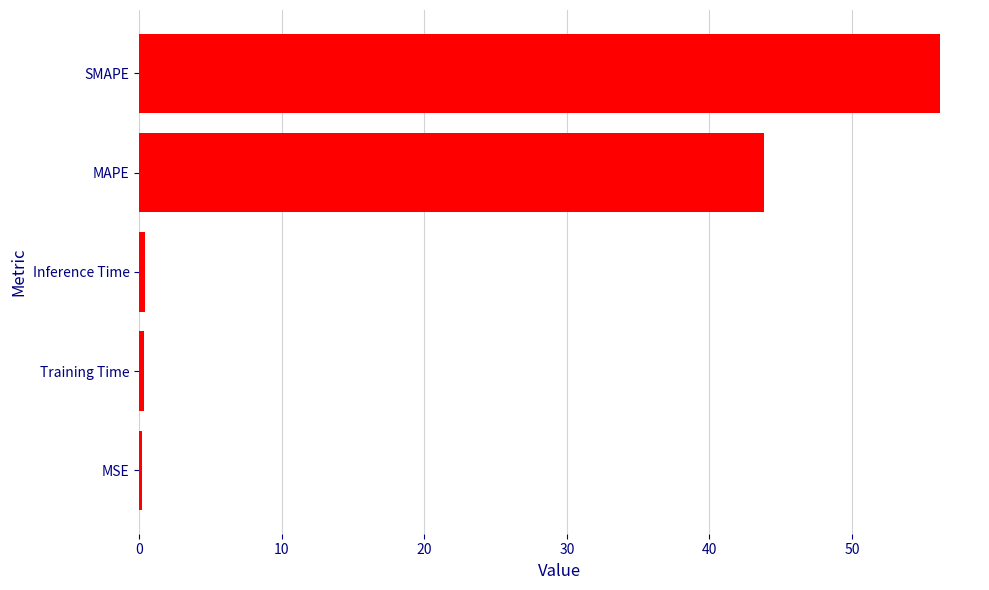

What is the average value?

20.2